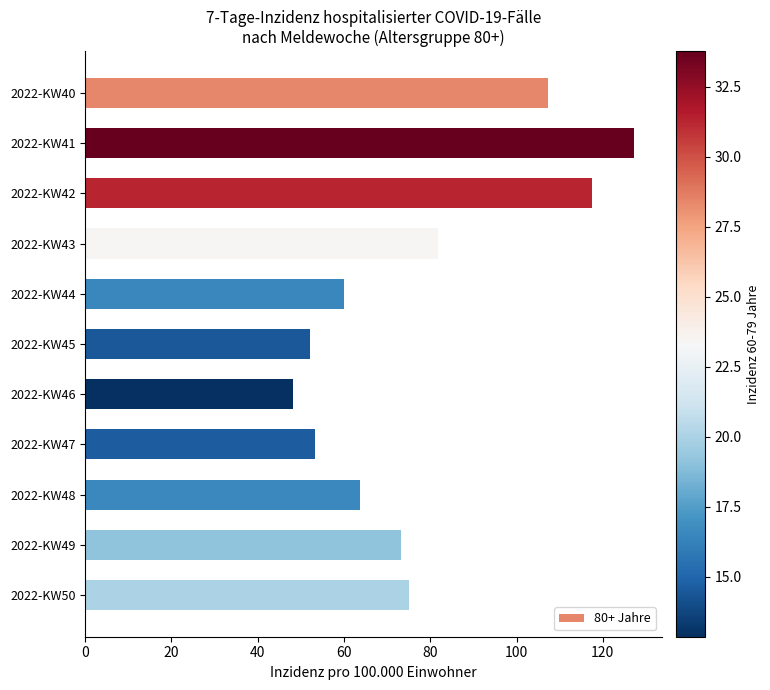

What is the change in value from 2022-KW46 to 2022-KW50?

+27.1